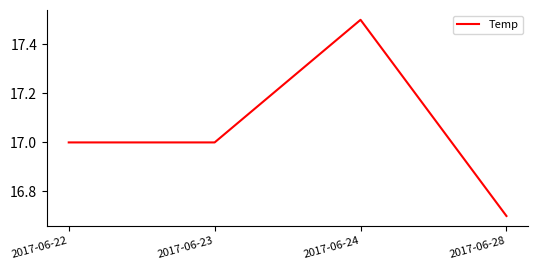

What is the difference between the values at 2017-06-22 and 2017-06-24?

0.5